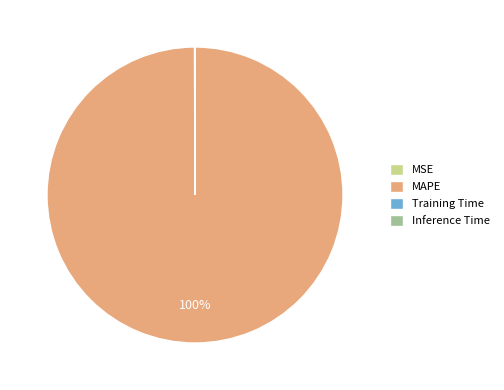

Which slice is the largest?

MAPE